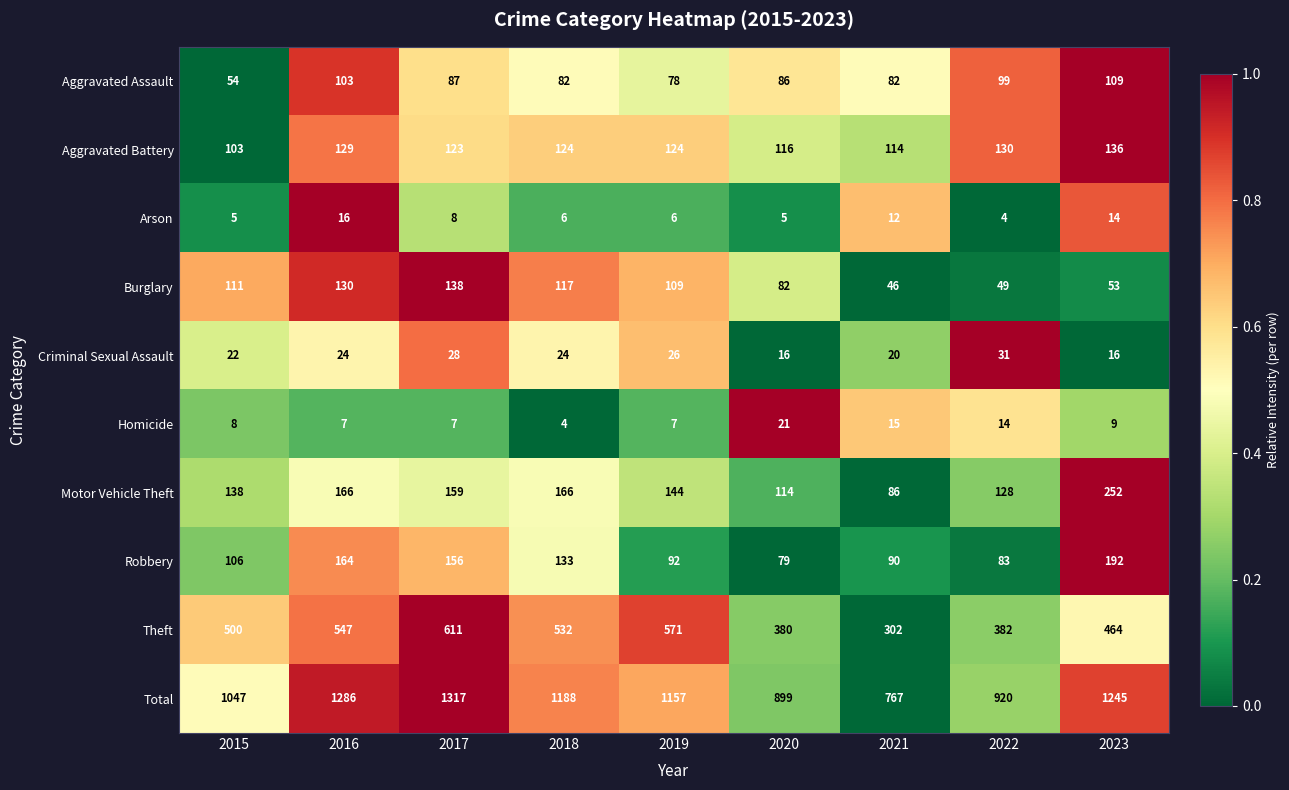

At 2018, list the series in order from smallest to largest.

Homicide, Arson, Criminal Sexual Assault, Aggravated Assault, Burglary, Aggravated Battery, Robbery, Motor Vehicle Theft, Theft, Total